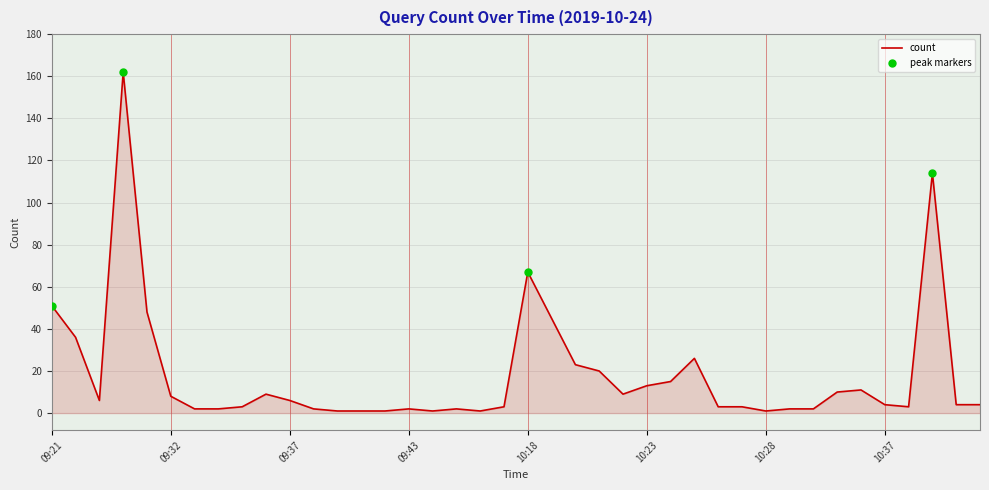

What is the maximum value shown in the chart?

162